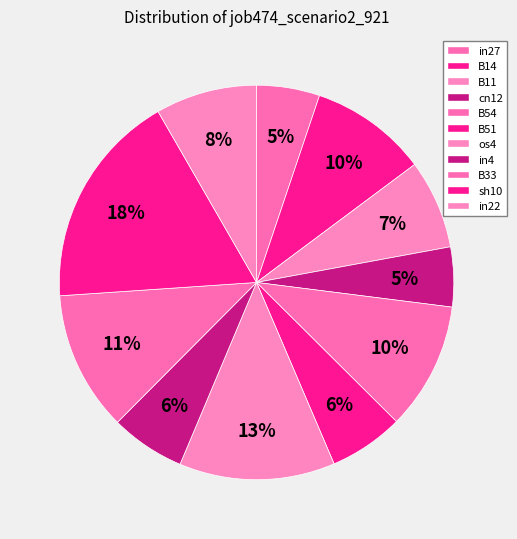

How many segments does this pie chart have?

11